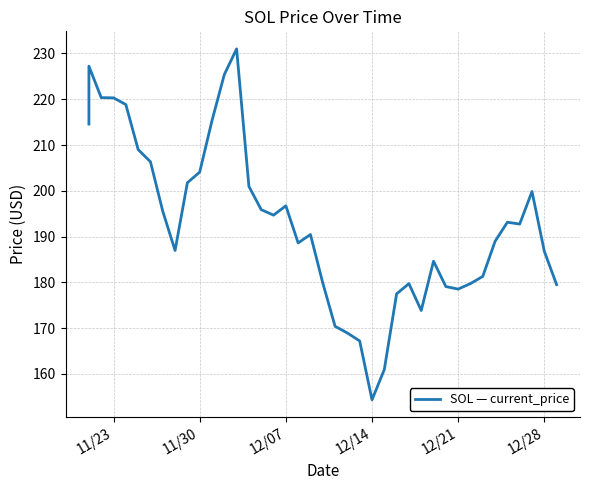

Does the chart display data point markers on the line(s)?

No